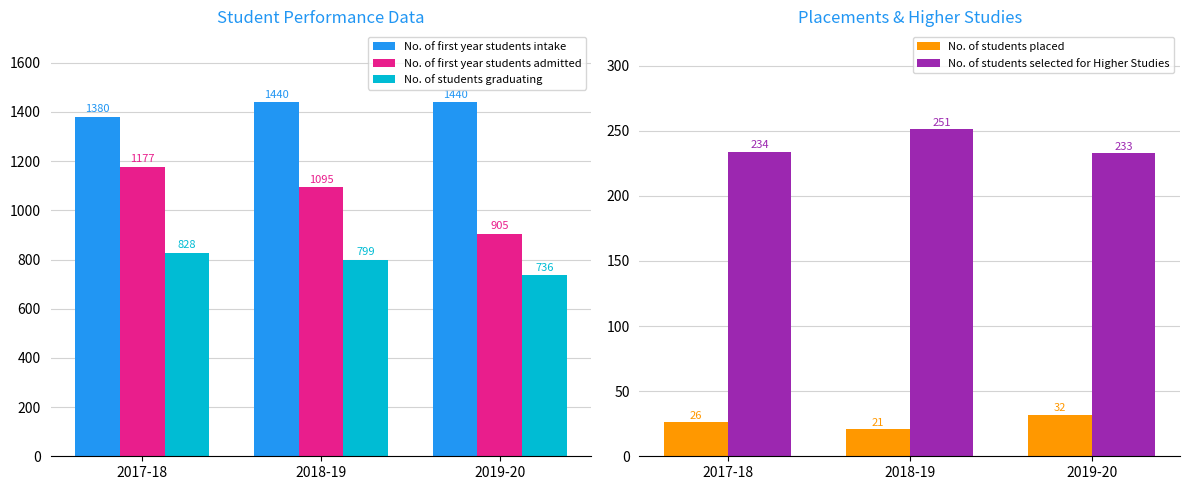

The No. of first year students intake series shows 1440 at 2018-19. True or false?

True